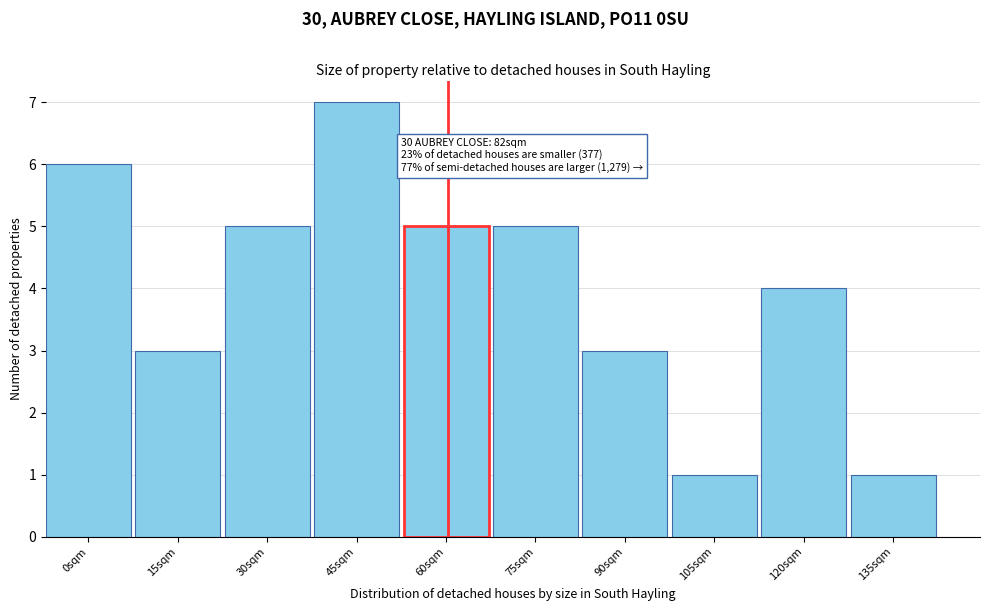

Reading left to right, what are all the values shown in this chart?

6	3	5	7	5	5	3	1	4	1